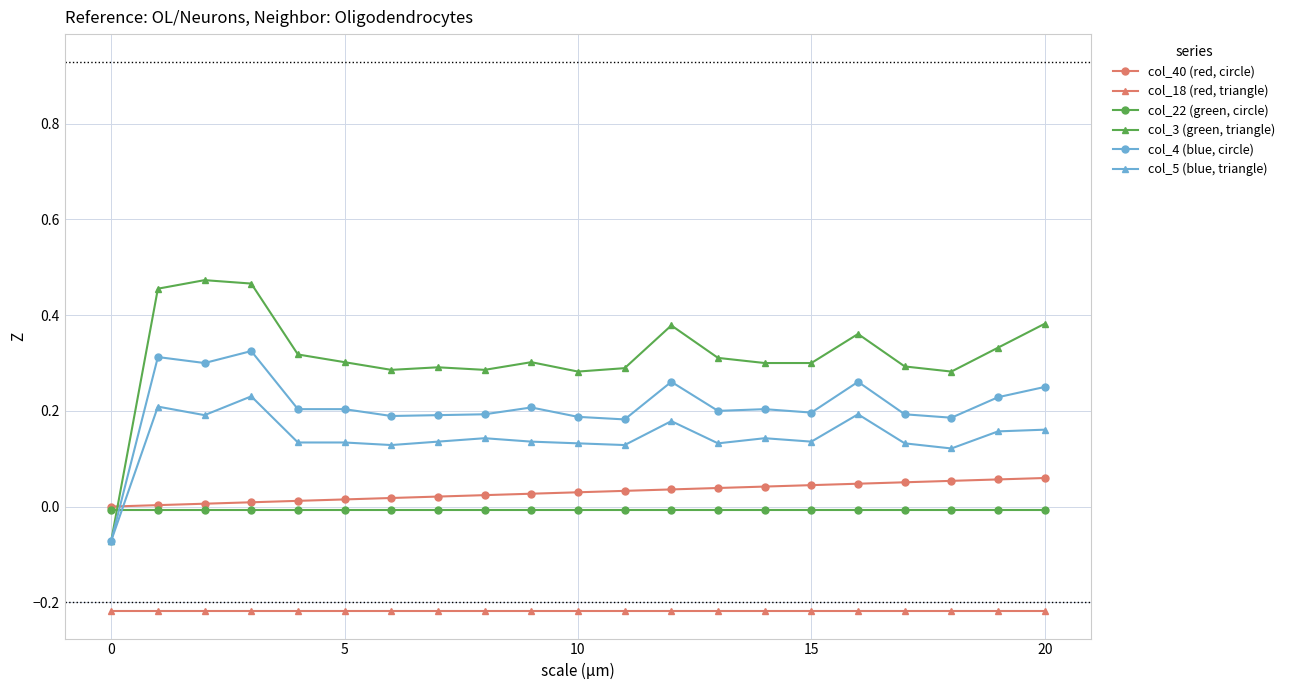

Does the chart display data point markers on the line(s)?

Yes